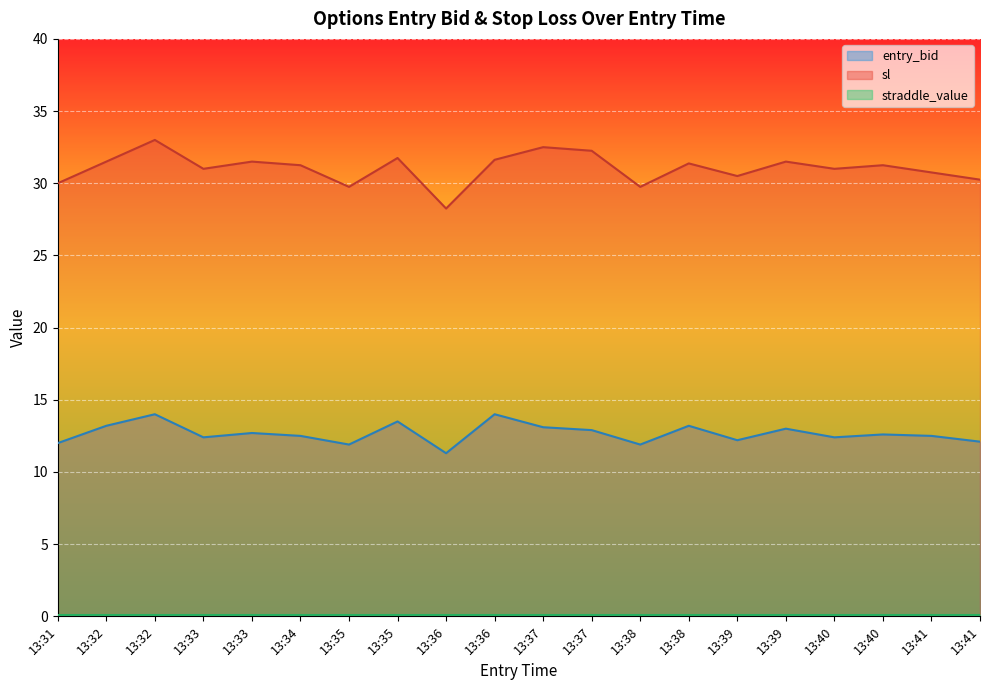

At which category does entry_bid reach its first local valley?

13:33